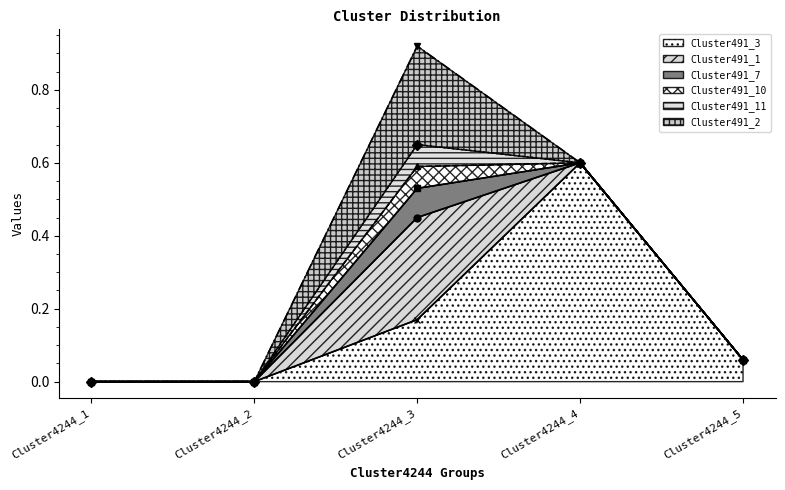

In Cluster491_10, how many points are higher than both neighbors (excluding endpoints)?

1